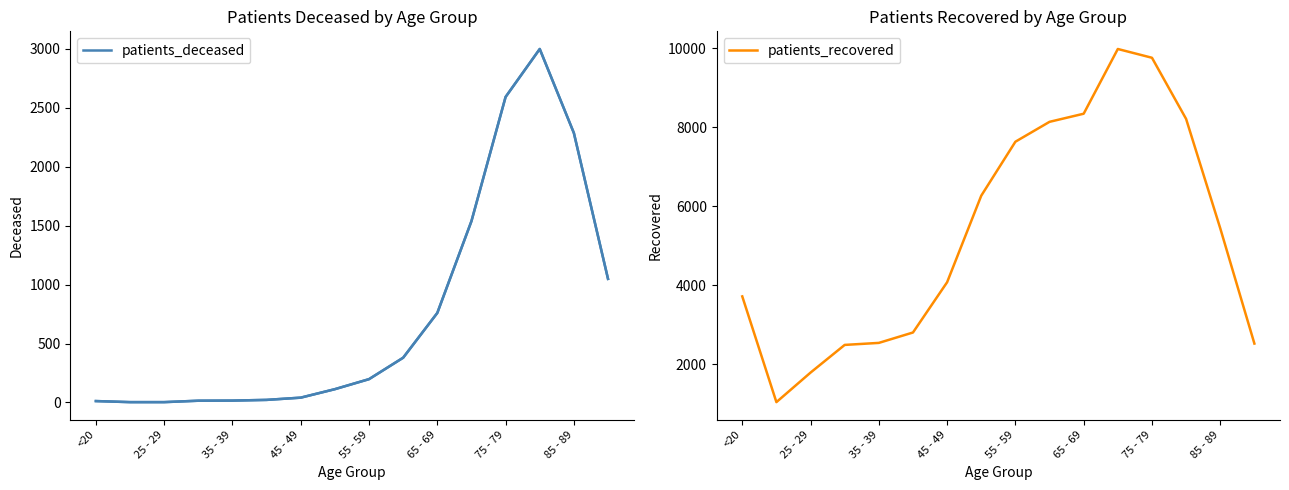

True or false: patients_deceased has a value of 2593 at 75 - 79.

True